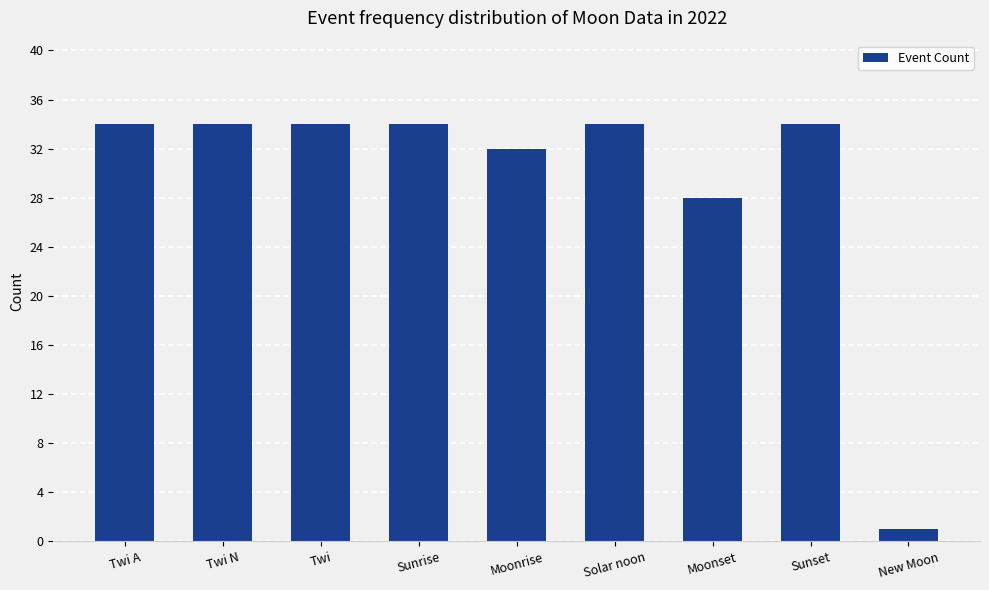

Is it true that the value at Twi A is 22?

False